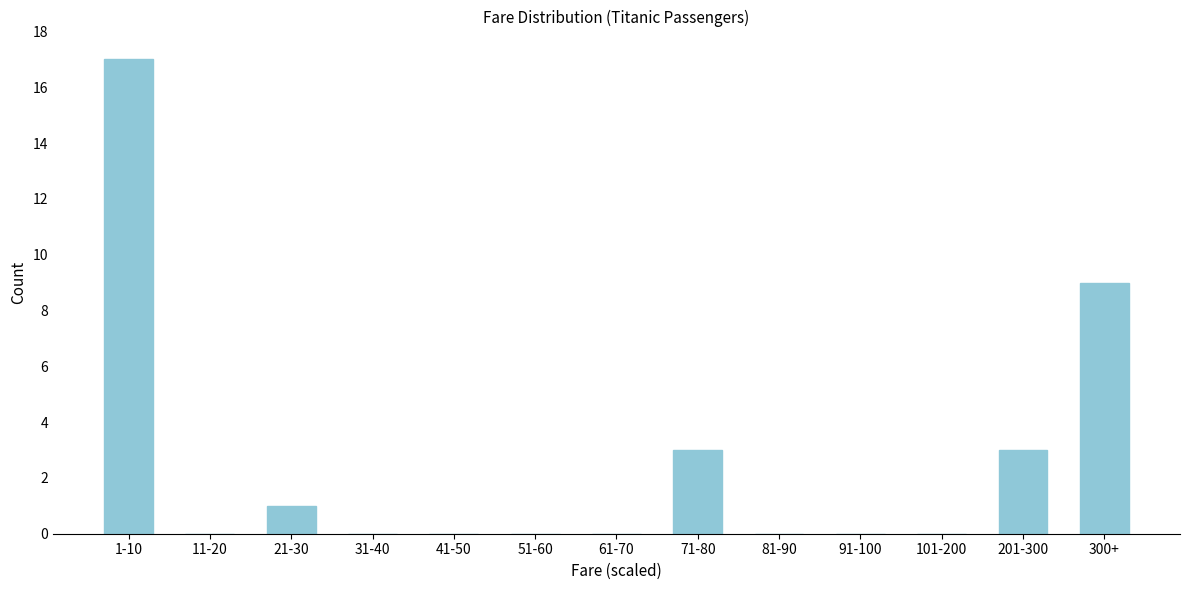

Reading left to right, extract all data points from this chart.

1-10=17	11-20=0	21-30=1	31-40=0	41-50=0	51-60=0	61-70=0	71-80=3	81-90=0	91-100=0	101-200=0	201-300=3	300+=9